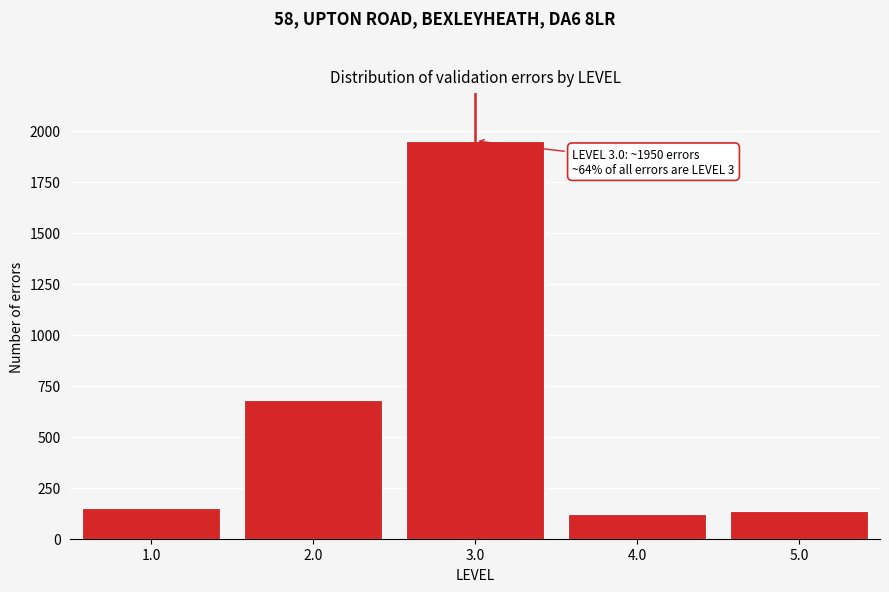

Reading left to right, list all the values displayed in this chart.

1.0=150	2.0=680	3.0=1950	4.0=120	5.0=135